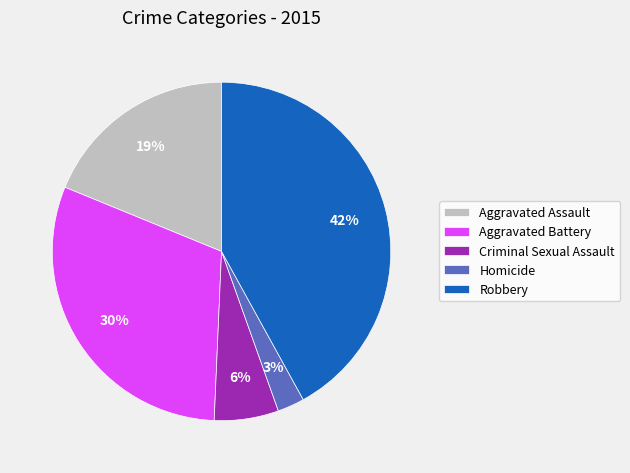

Which slice is the largest?

Robbery